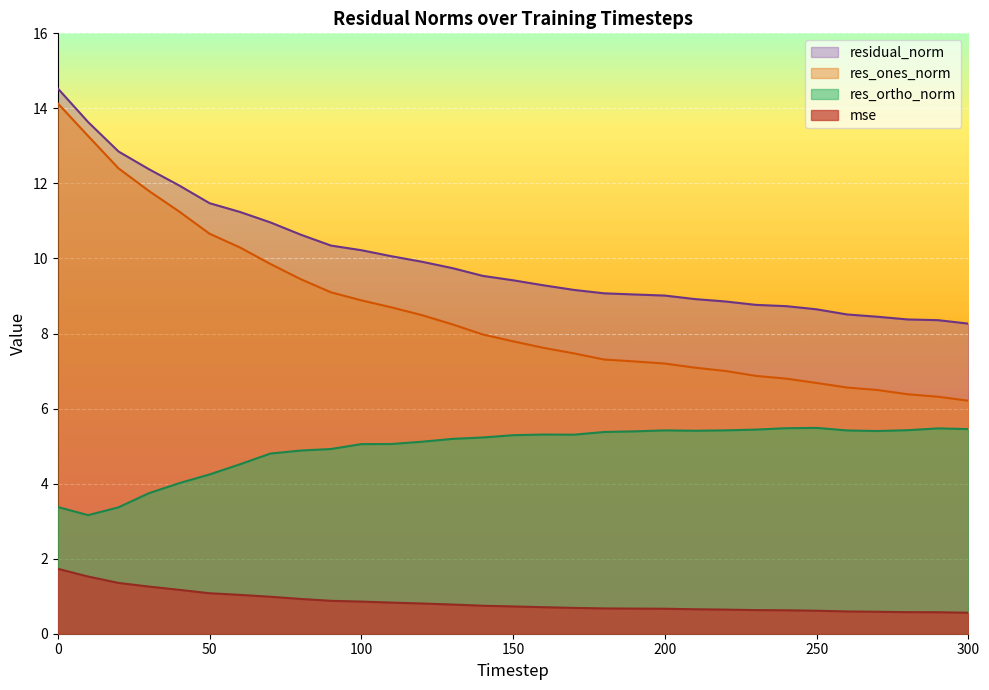

What is the value of the mse point at the 21st from the left?

0.7